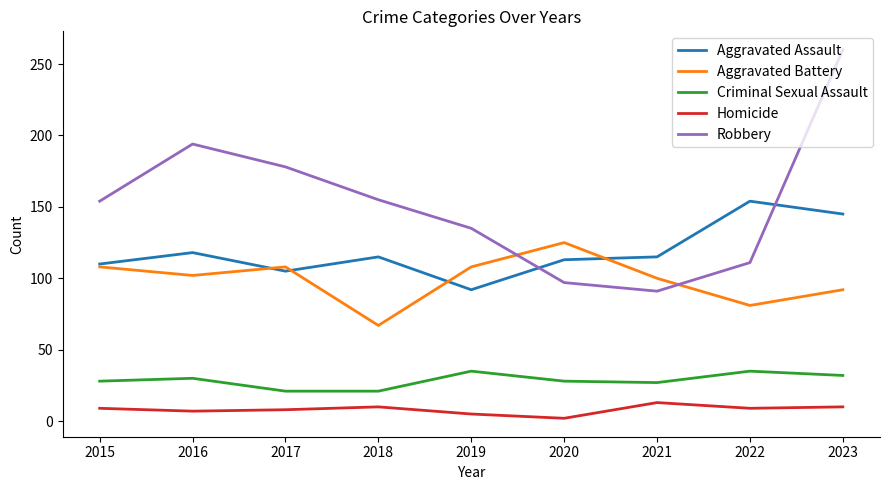

What is the greatest value displayed?

260